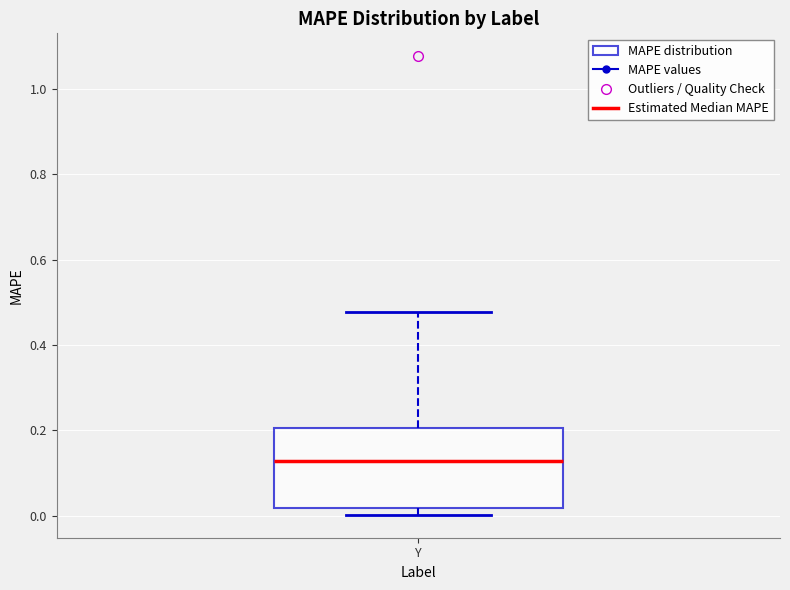

Where is the lower edge of the box for Y on the y-axis? The values are not printed on the chart, so give them approximately, as read against the axis.

0.02